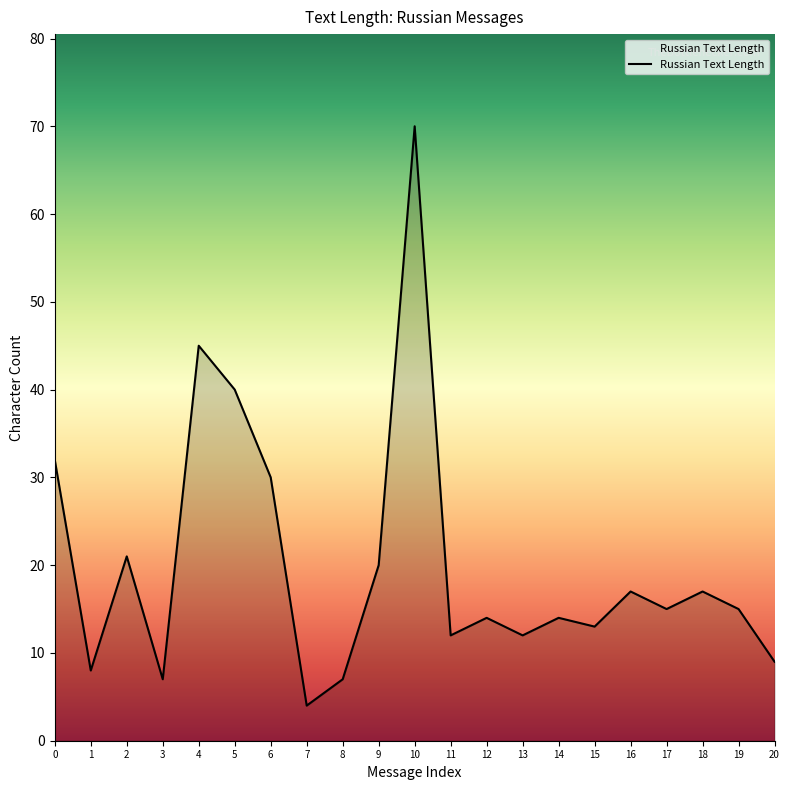

Which label corresponds to the largest value in the chart?

10